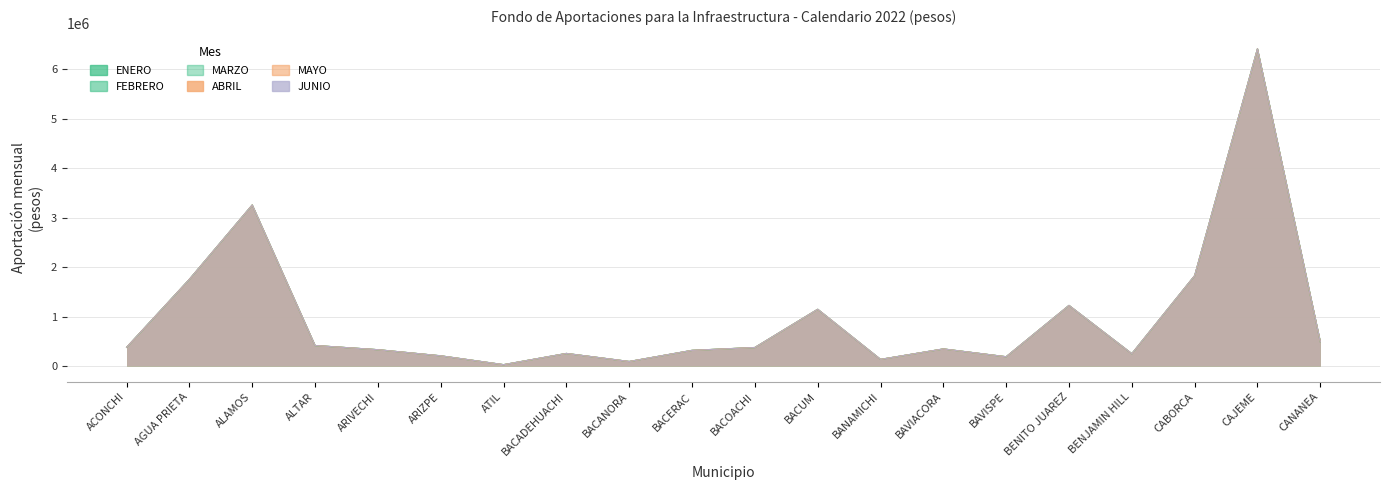

True or false: FEBRERO and MARZO cross at least once.

False